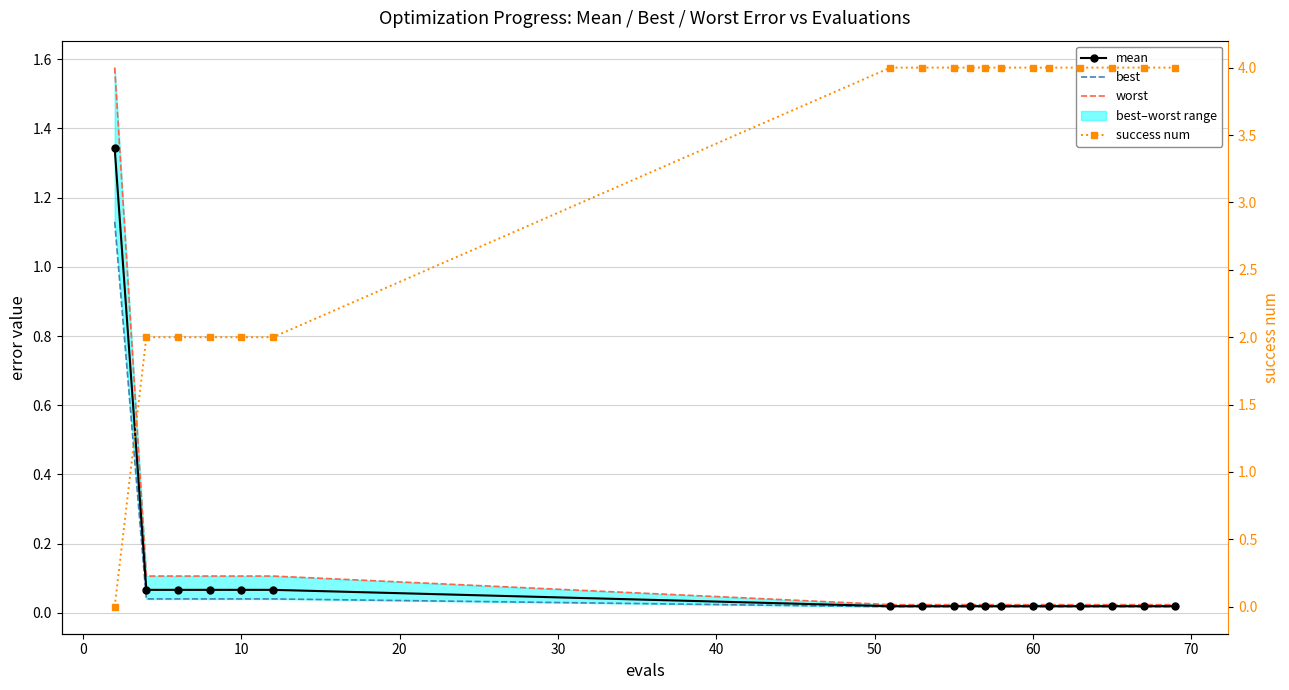

What is the difference between the maximum and minimum values in the best series?

1.1